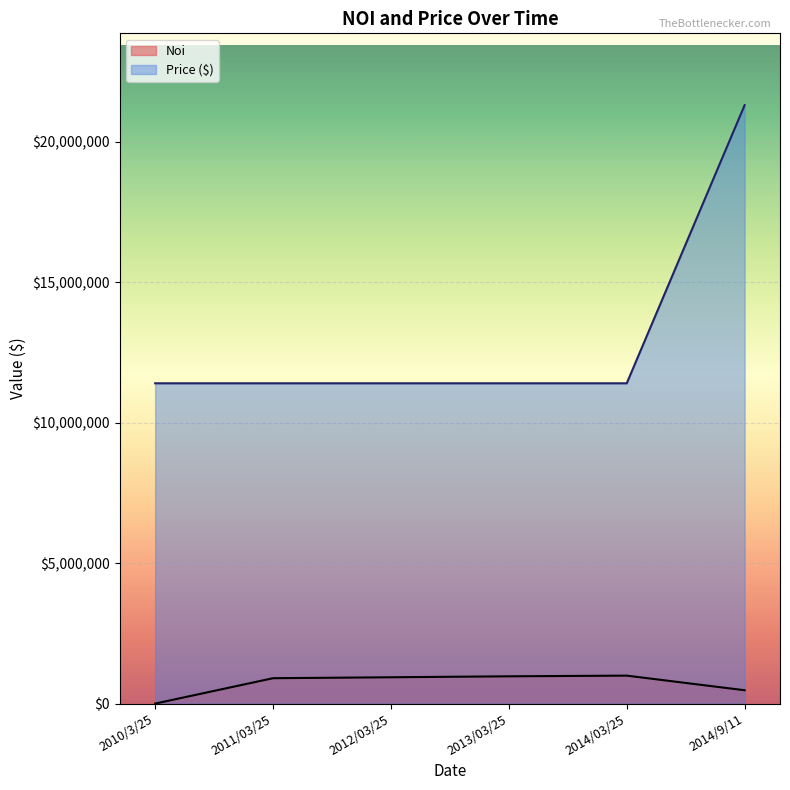

True or false: Price ($) and Noi cross at least once.

False